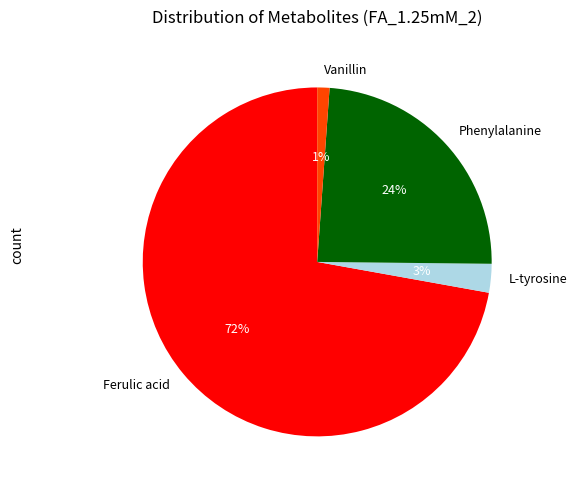

Rank the categories by value from lowest to highest.

Vanillin, L-tyrosine, Phenylalanine, Ferulic acid